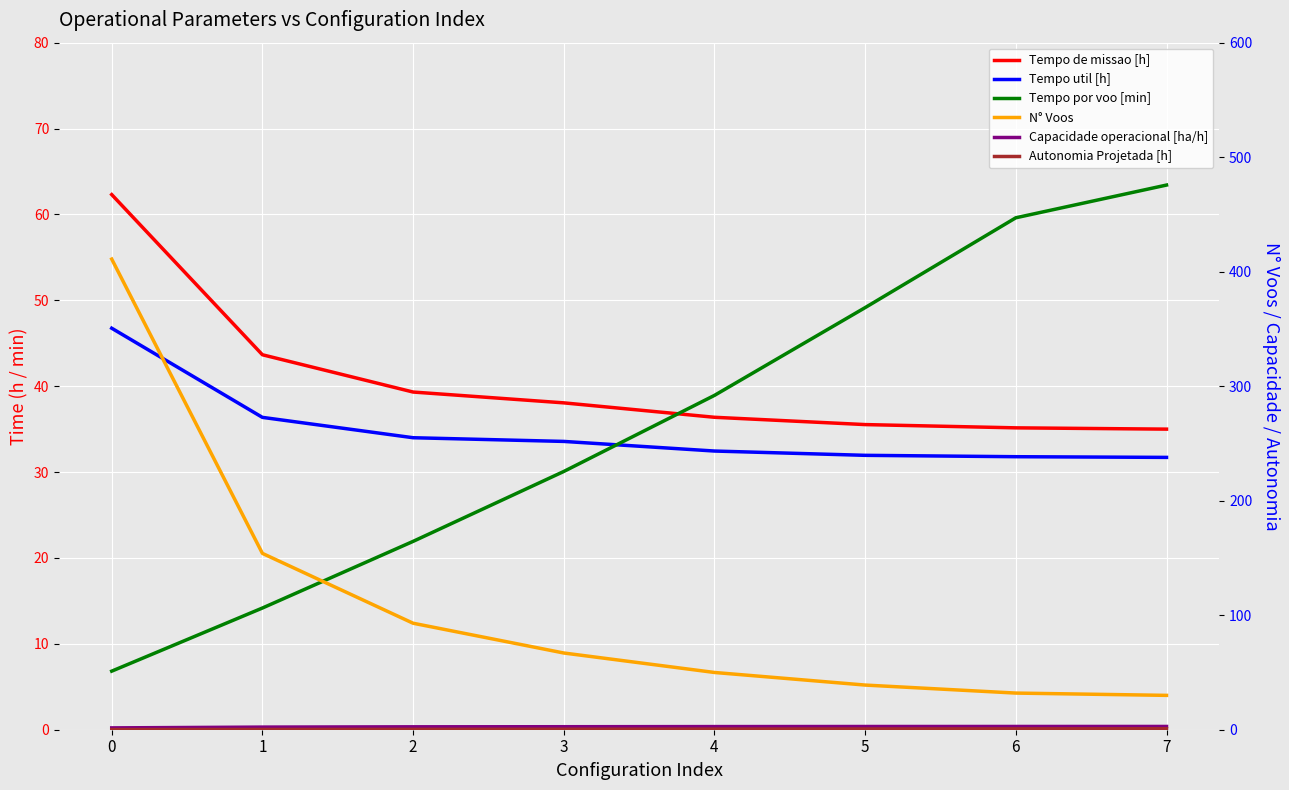

The value of Tempo por voo [min] at 4 is 61.0. True or false?

False